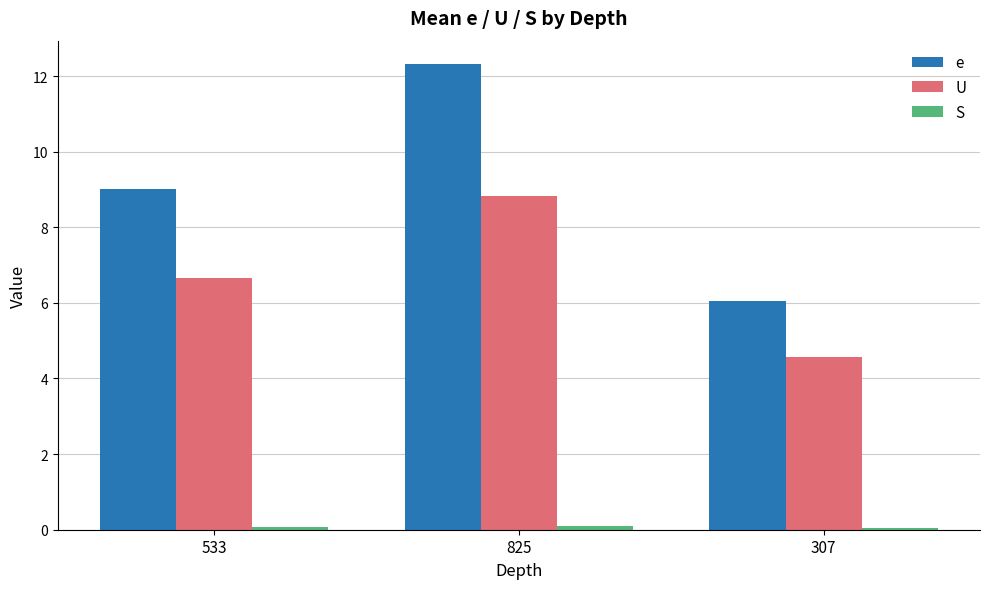

Which series has the widest spread of values?

e